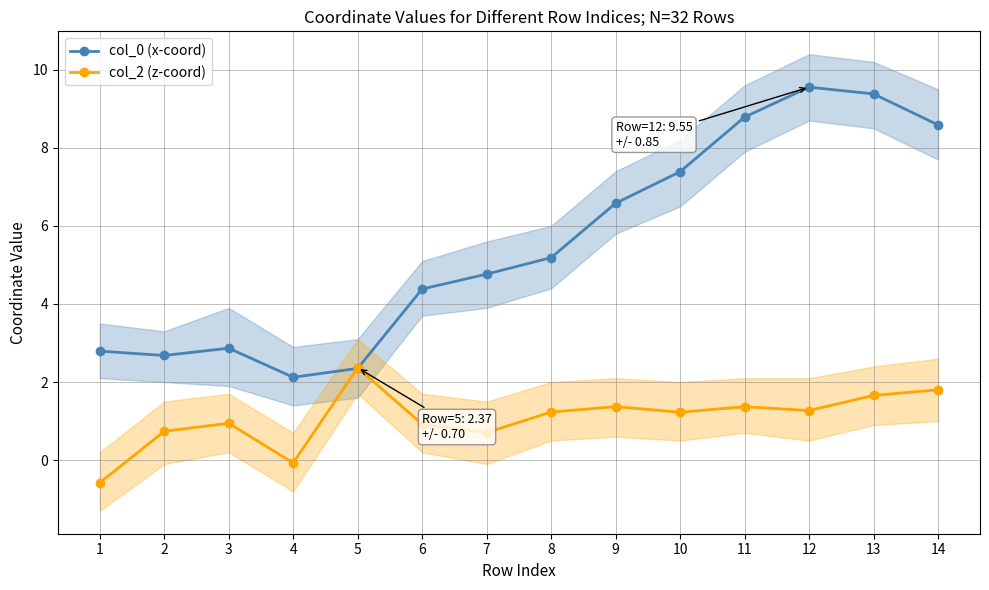

Reading left to right, transcribe all the data shown in this chart.

col_0 (x-coord): 2.8	2.7	2.9	2.1	2.4	4.4	4.8	5.2	6.6	7.4	8.8	9.6	9.4	8.6
col_2 (z-coord): -0.6	0.7	0.9	-0.1	2.4	0.9	0.7	1.2	1.4	1.2	1.4	1.3	1.7	1.8